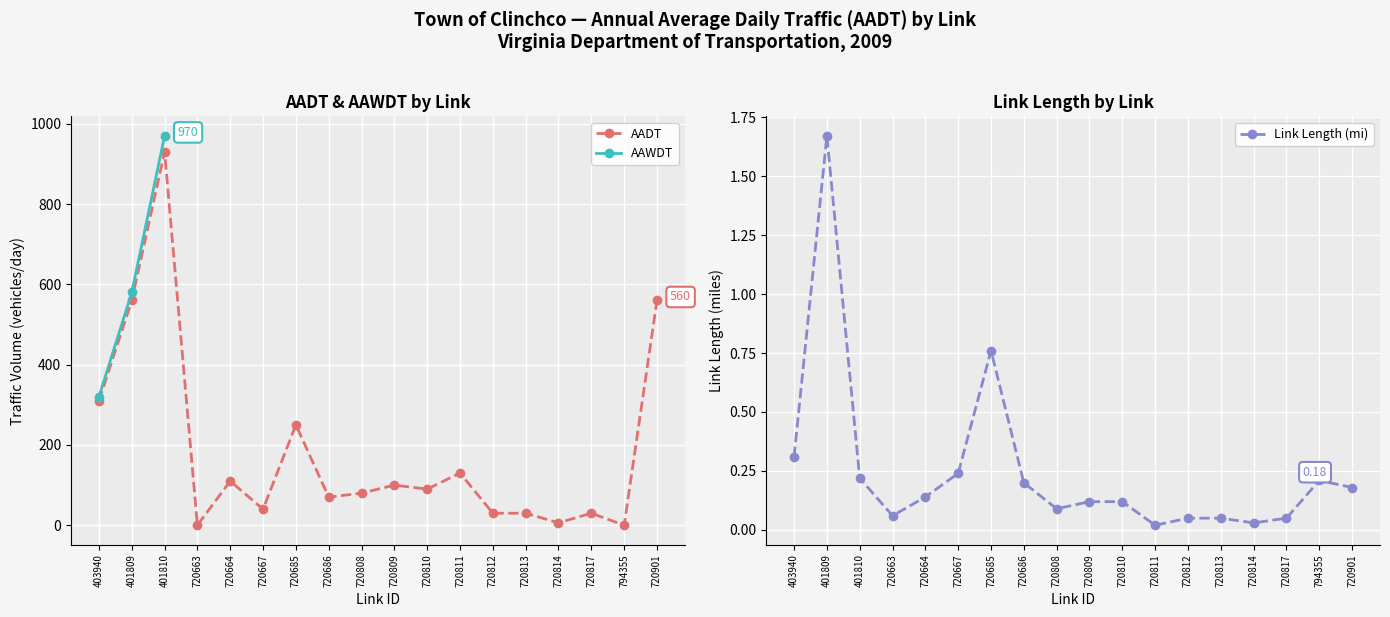

Rank the series by their maximum value, from lowest to highest.

Link Length (mi), AADT, AAWDT